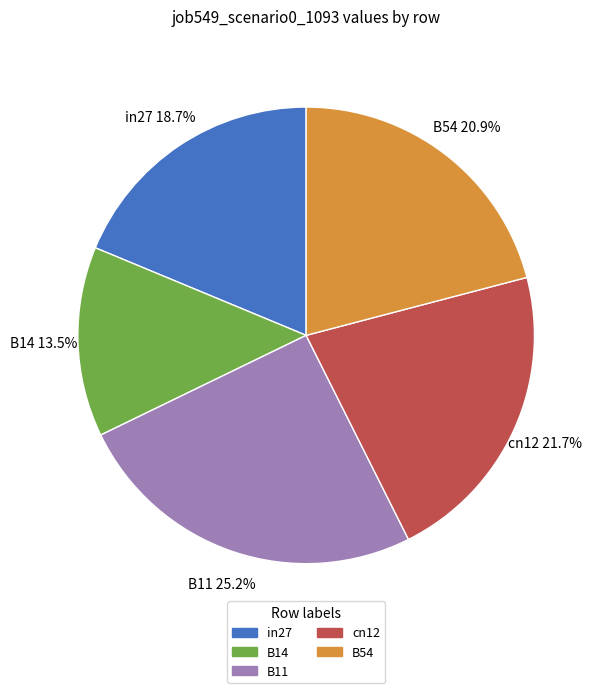

How many segments does this pie chart have?

5